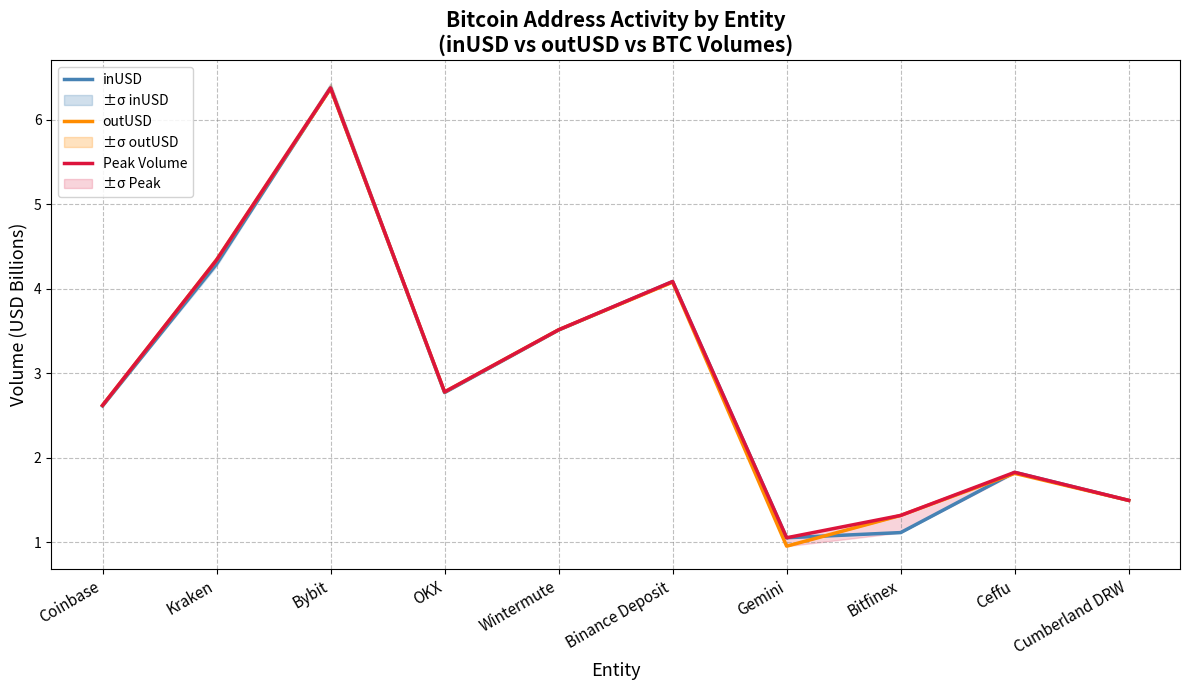

True or false: Peak Volume and inUSD intersect in this chart.

False